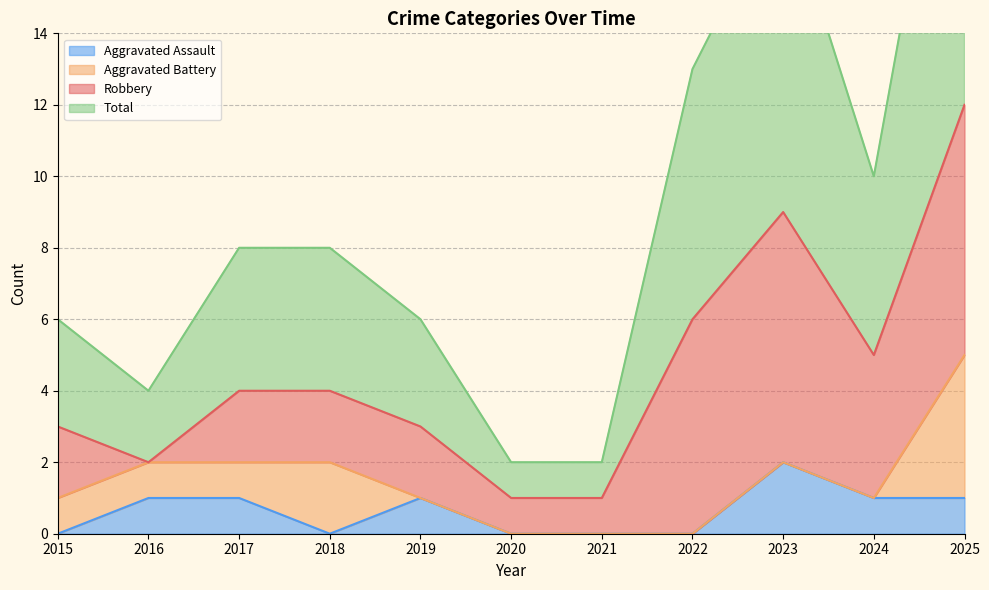

Is the value of Total at 2023 greater than the value of Aggravated Assault at 2015?

Yes